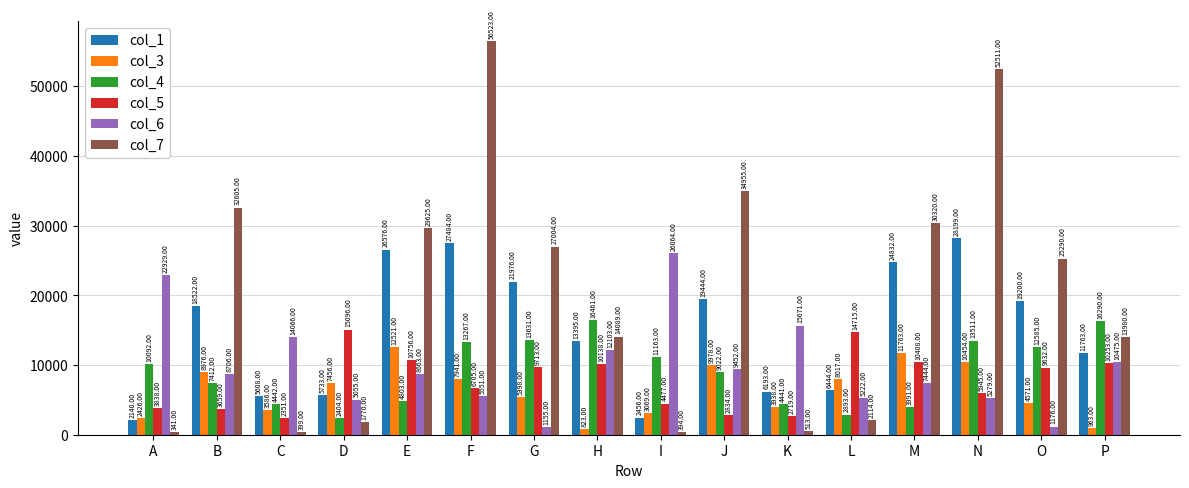

The col_6 series shows 26064 at I. True or false?

True